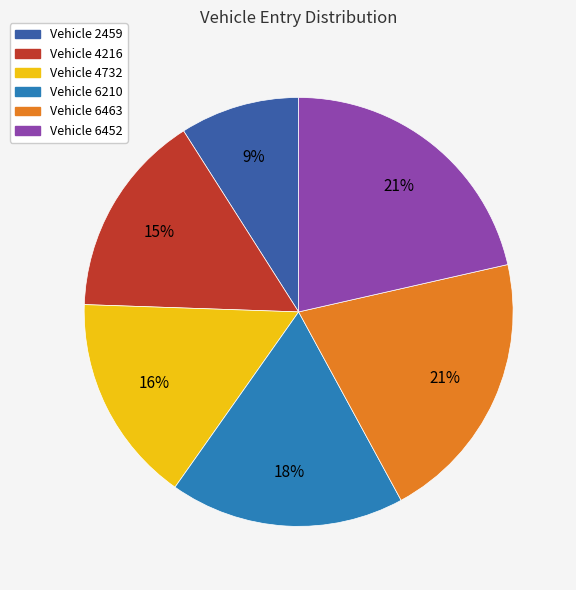

Which category has the smallest portion of the pie?

Vehicle 2459